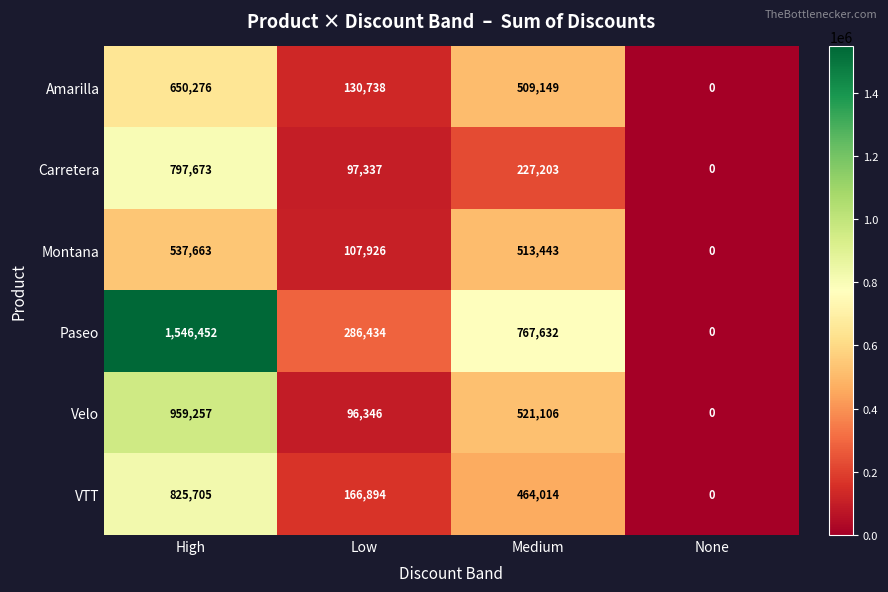

The value of Velo at None is -504324. True or false?

False